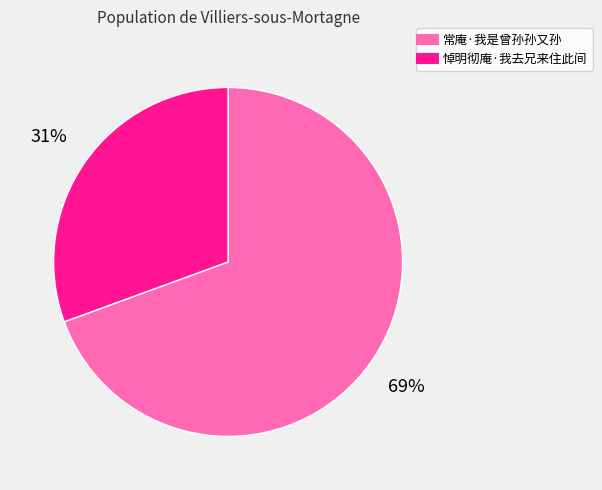

To the nearest percent, what is the combined percentage of 常庵·我是曾孙孙又孙 and 悼明彻庵·我去兄来住此间?

100%